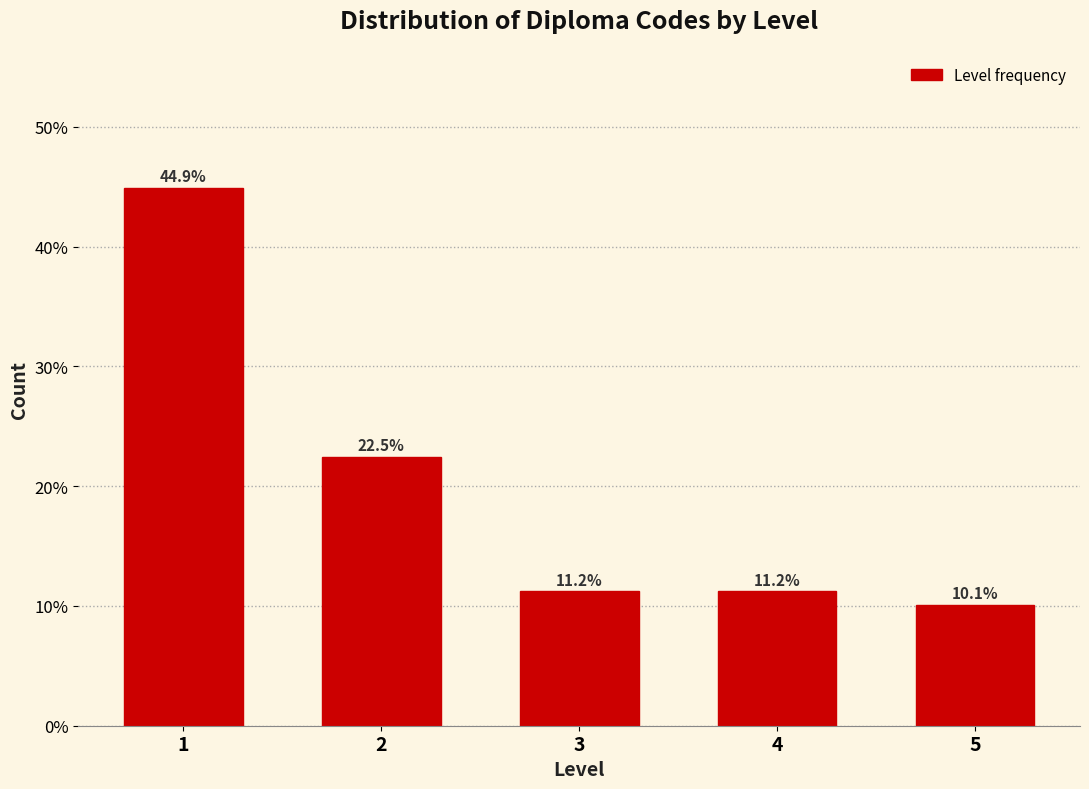

Reading left to right, transcribe all the data shown in this chart.

44.9	22.5	11.2	11.2	10.1